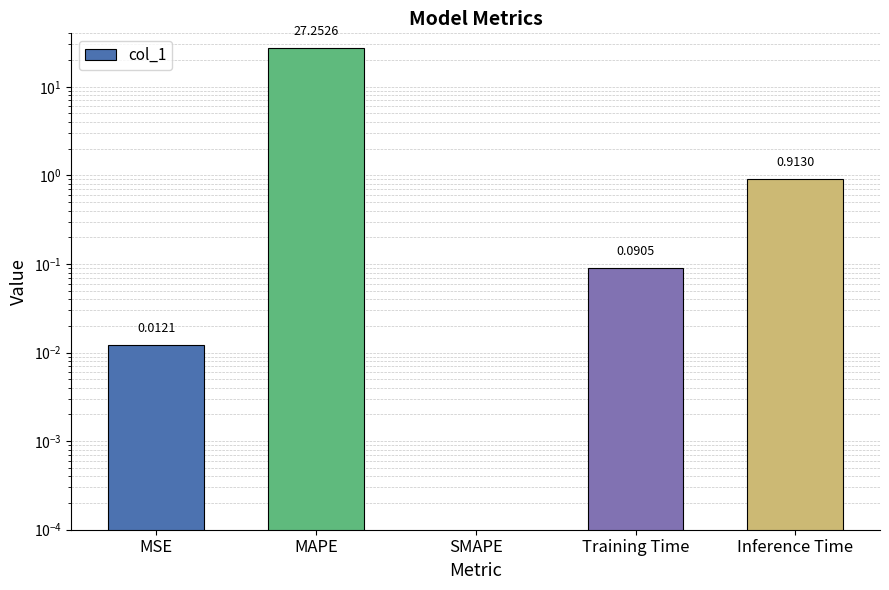

Count the number of categories in the chart.

5